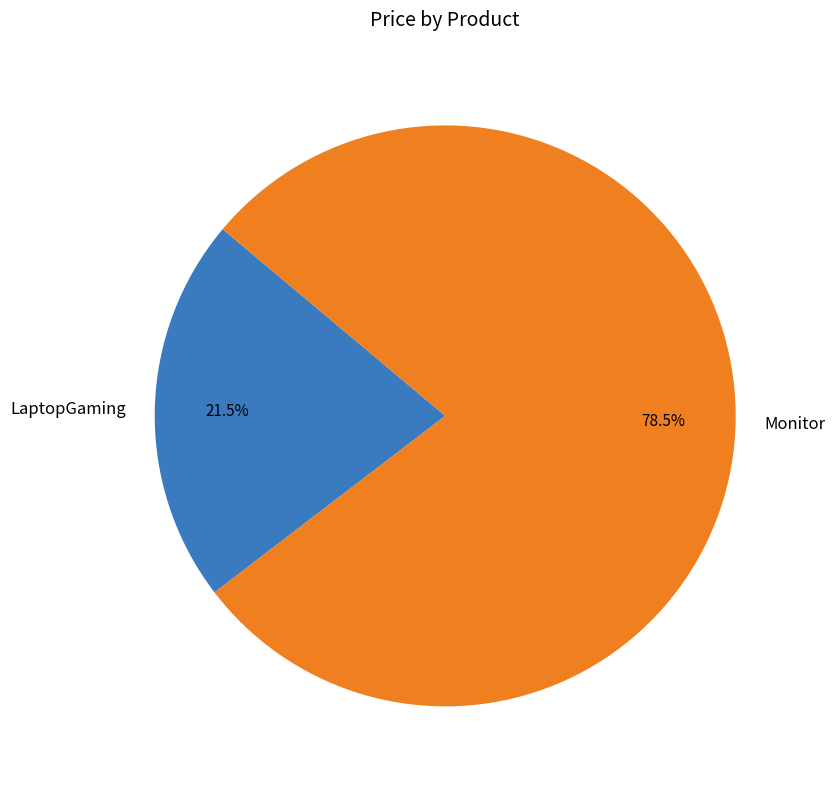

Combined, what portion of the pie is Monitor and LaptopGaming?

100.0%